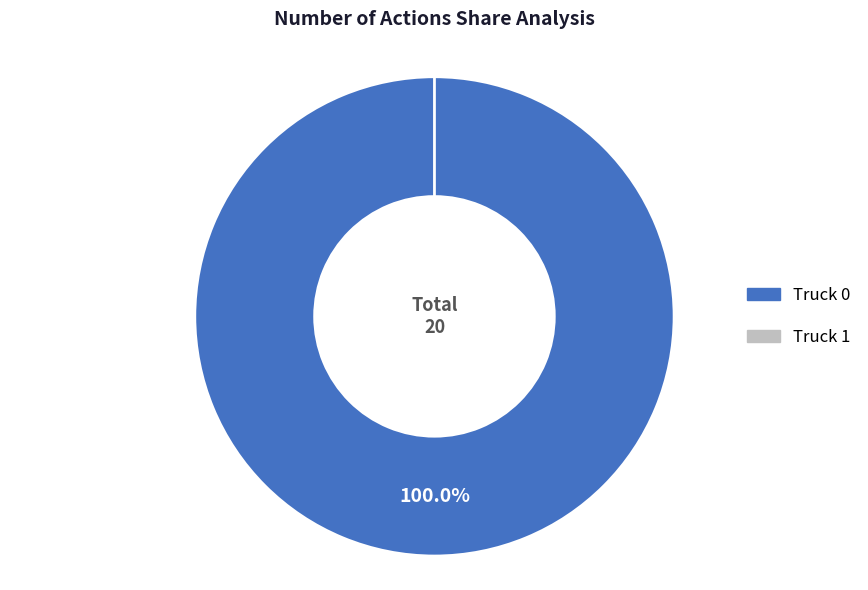

To the nearest percent, what portion does Truck 0 represent?

100%